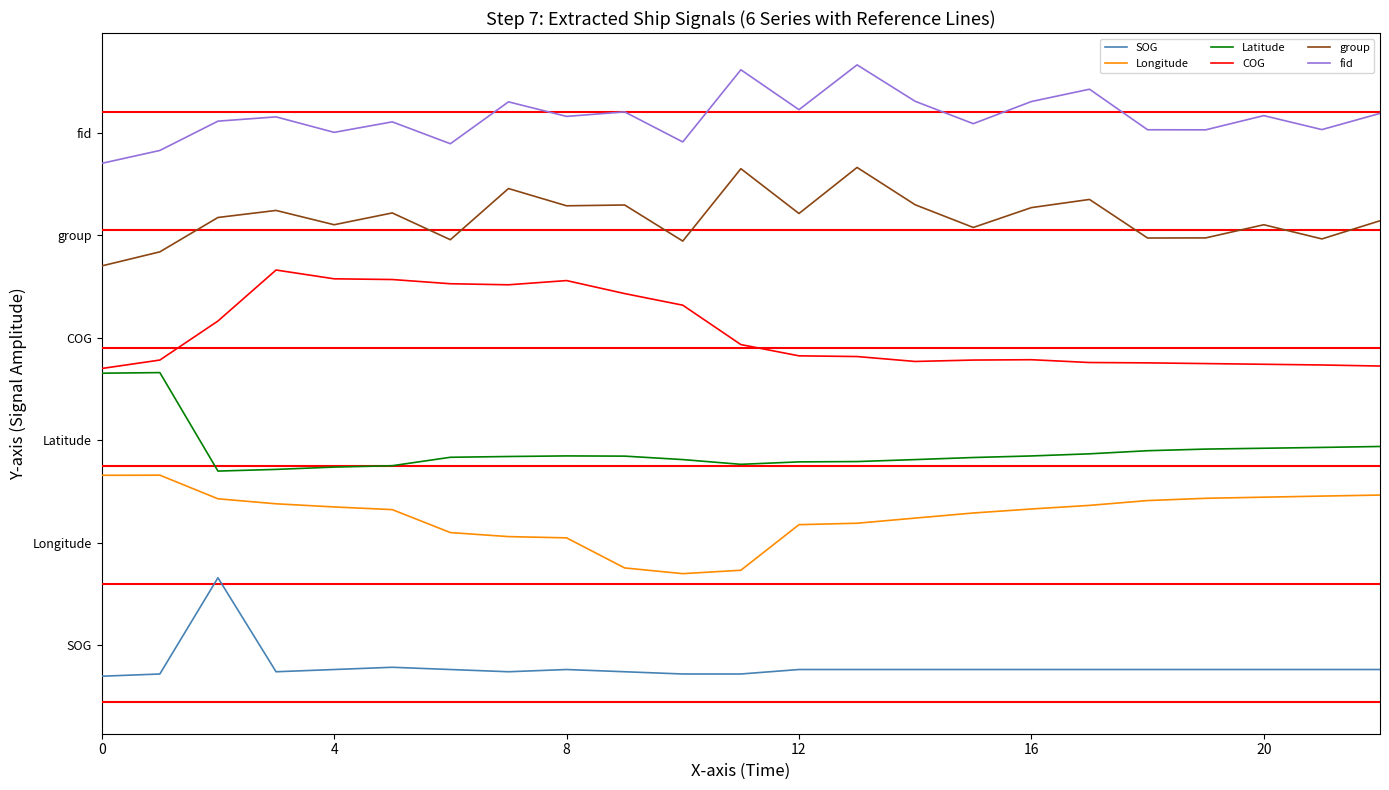

Which series has the largest total across all categories?

fid